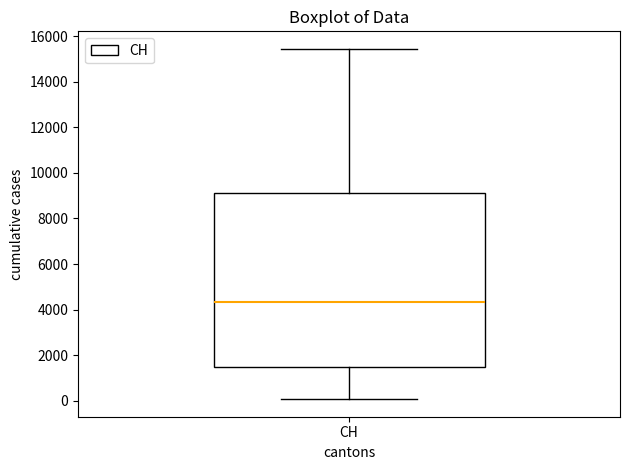

Where does the median line of the box for CH sit on the y-axis? The values are not printed on the chart, so give them approximately, as read against the axis.

4400